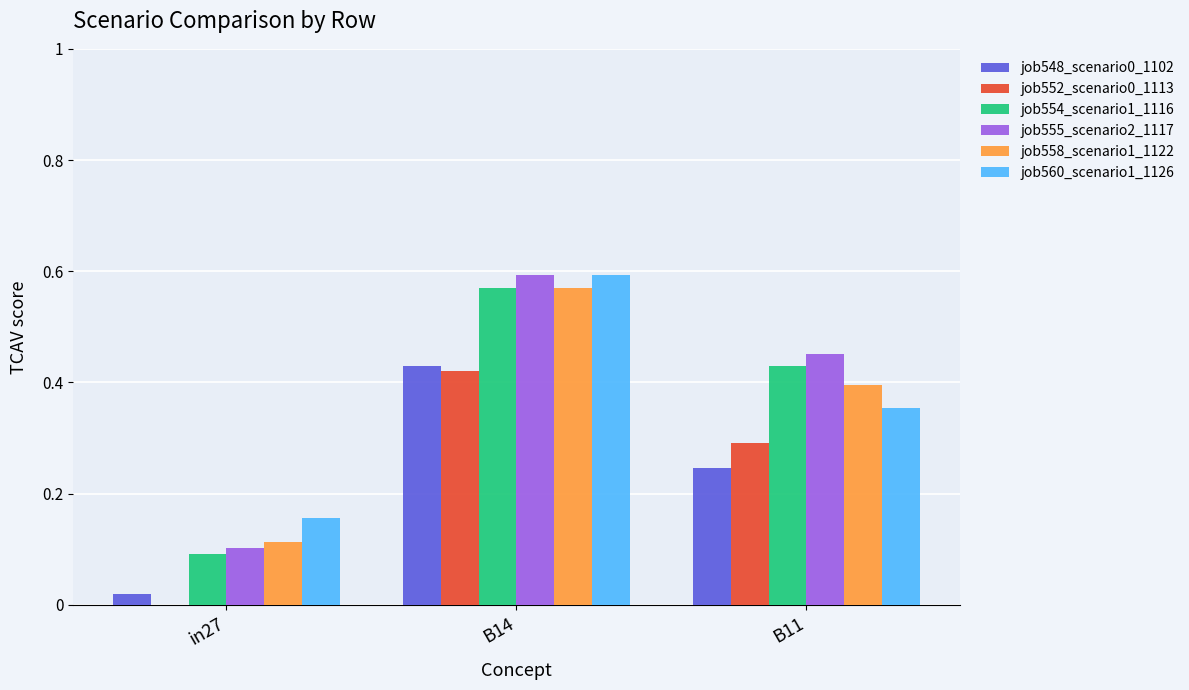

The value of job555_scenario2_1117 at B14 is 0.6. True or false?

True